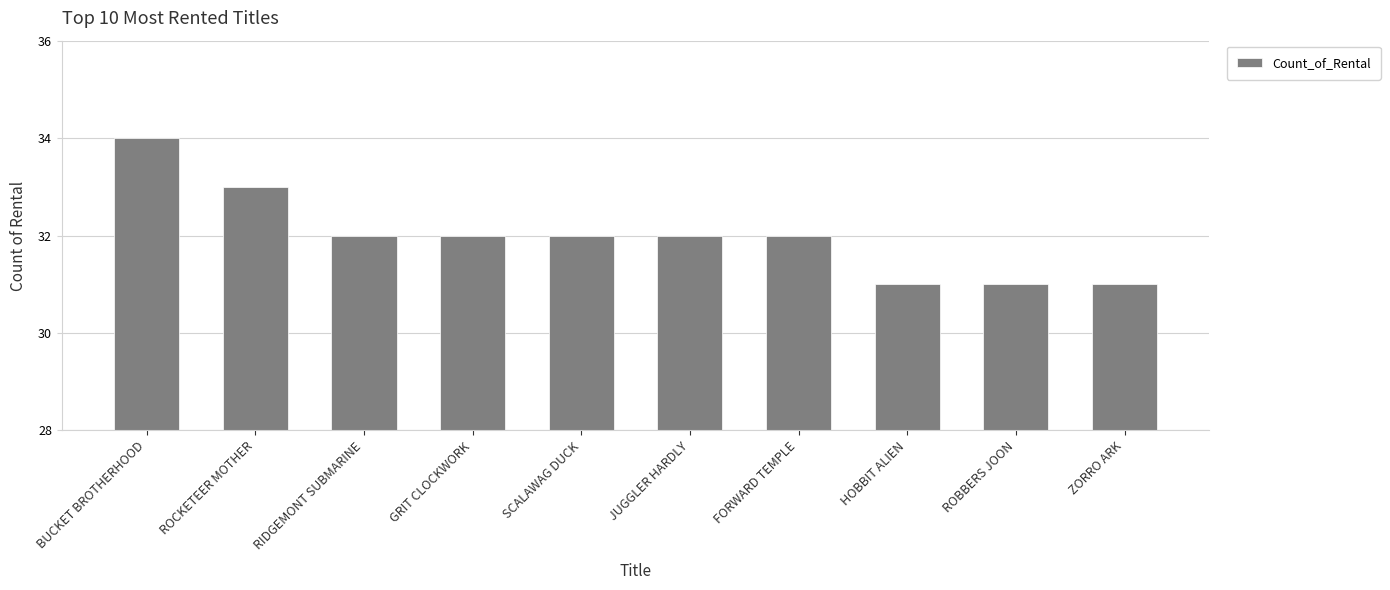

What is the sum of the values at ROBBERS JOON and HOBBIT ALIEN?

62